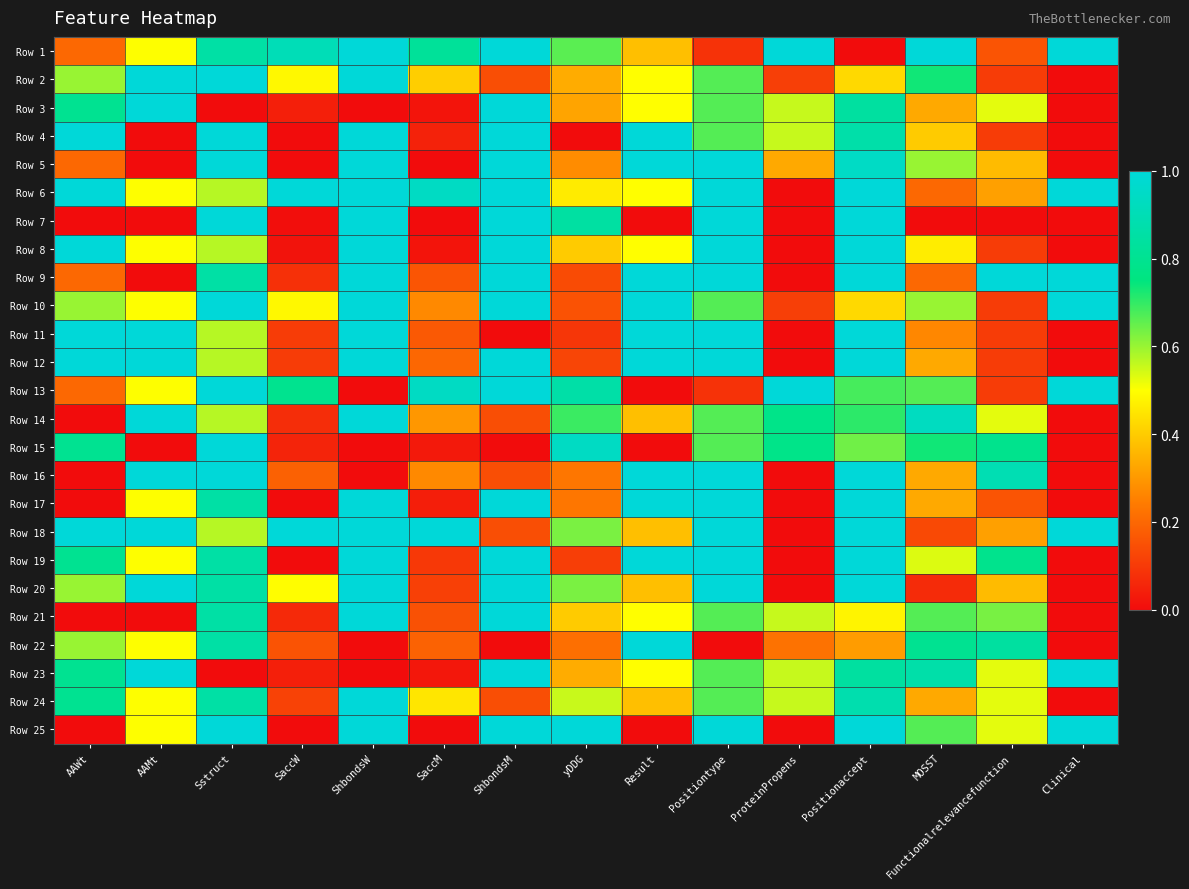

At which category is the sum across all series the highest?

Positionaccept